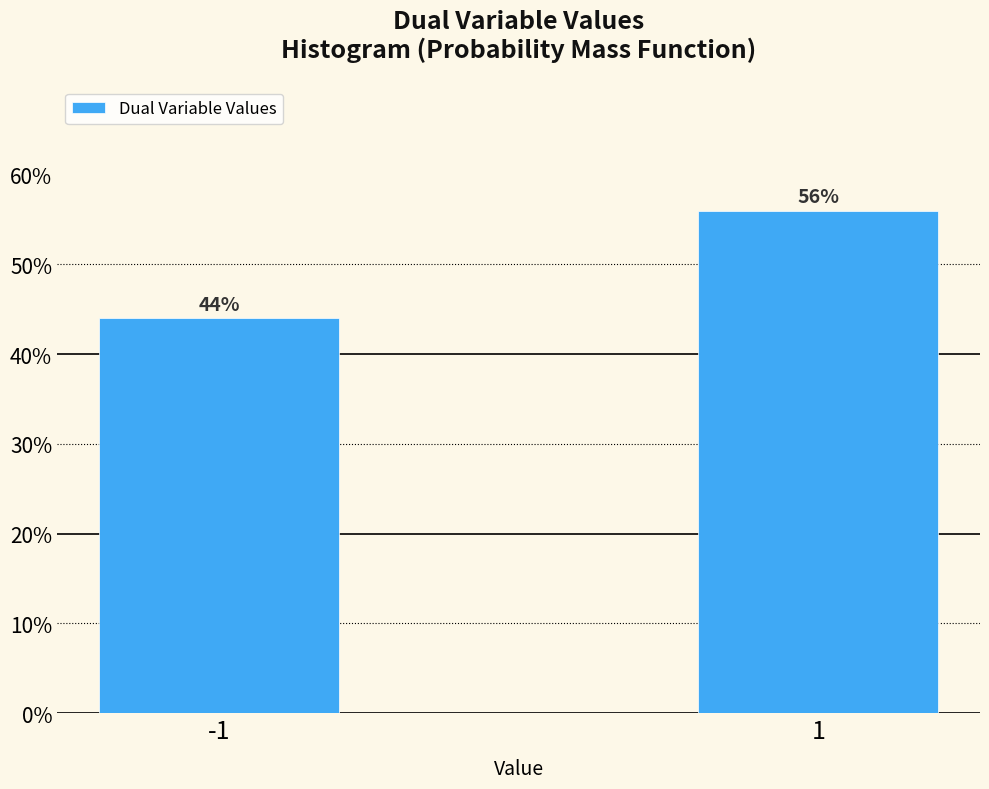

Reading left to right, transcribe all the data shown in this chart.

44.0	56.0